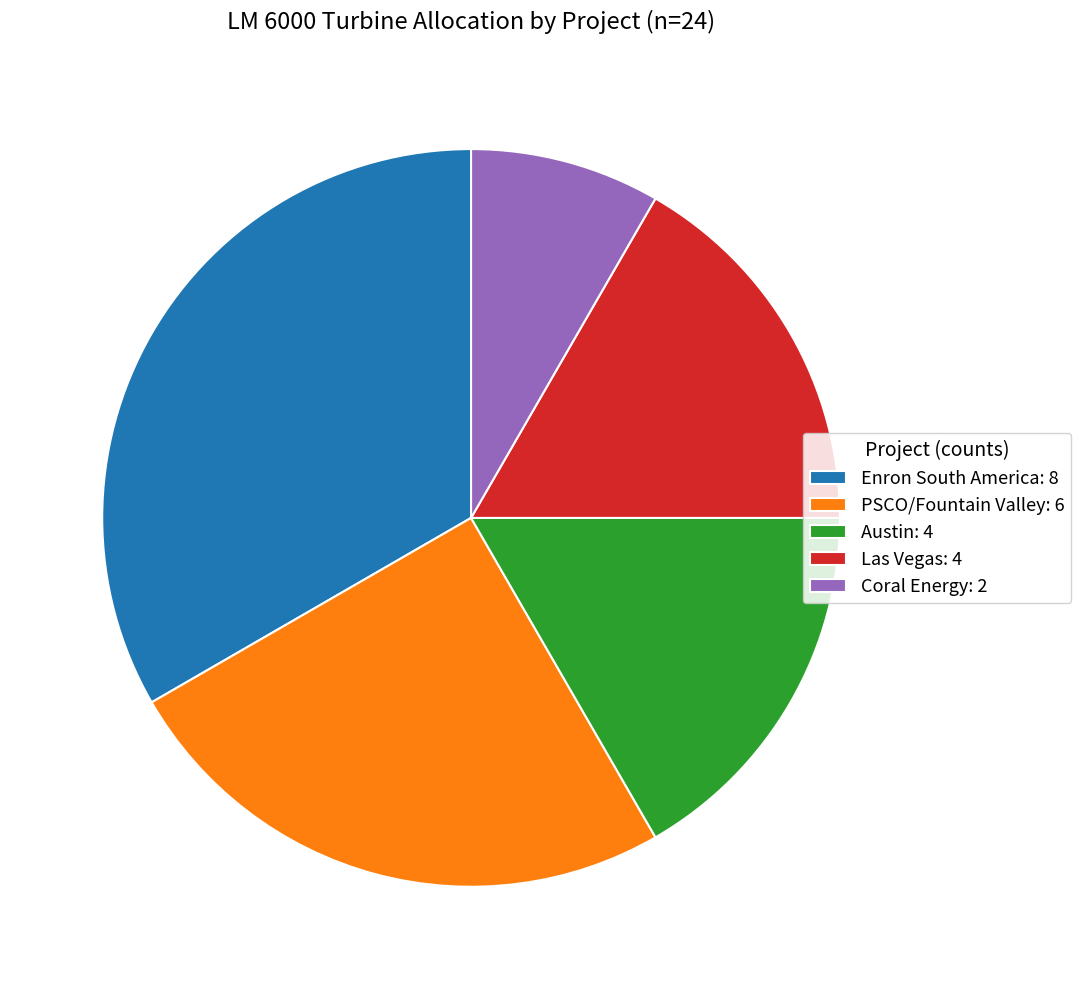

Does Enron South America represent more than half of the total?

No